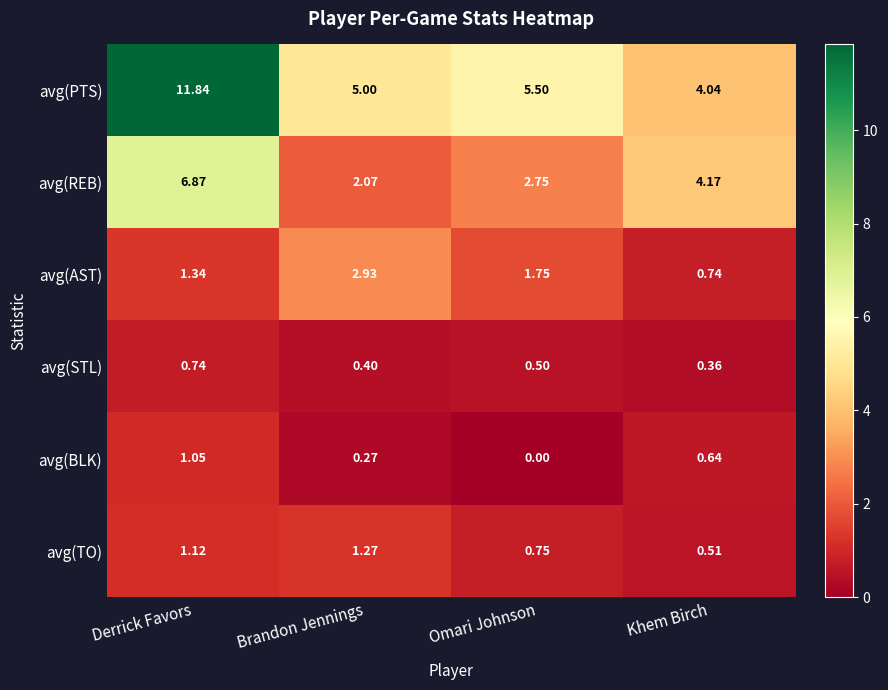

What is the greatest value displayed?

11.8